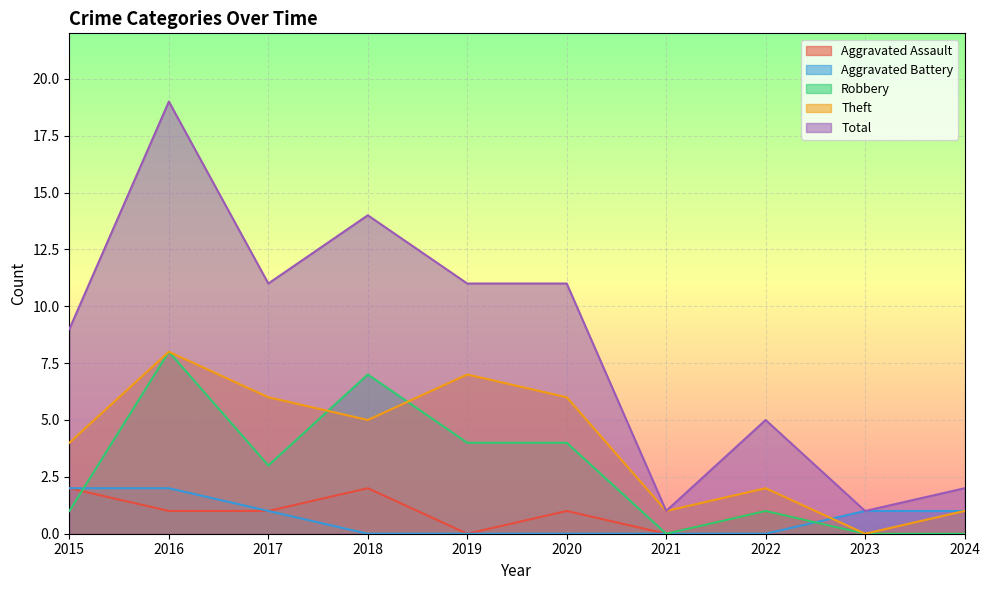

How many values in the Theft series exceed 5?

4